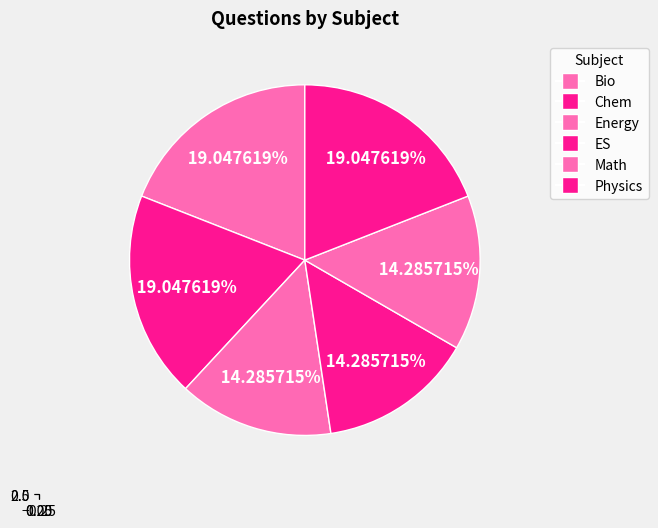

Does Energy represent more than half of the total?

No